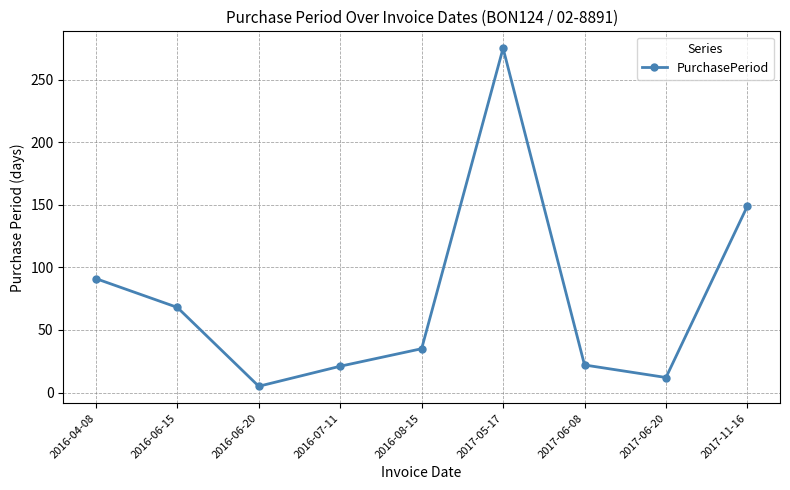

Where is the data nearest to the value 140?

2017-11-16